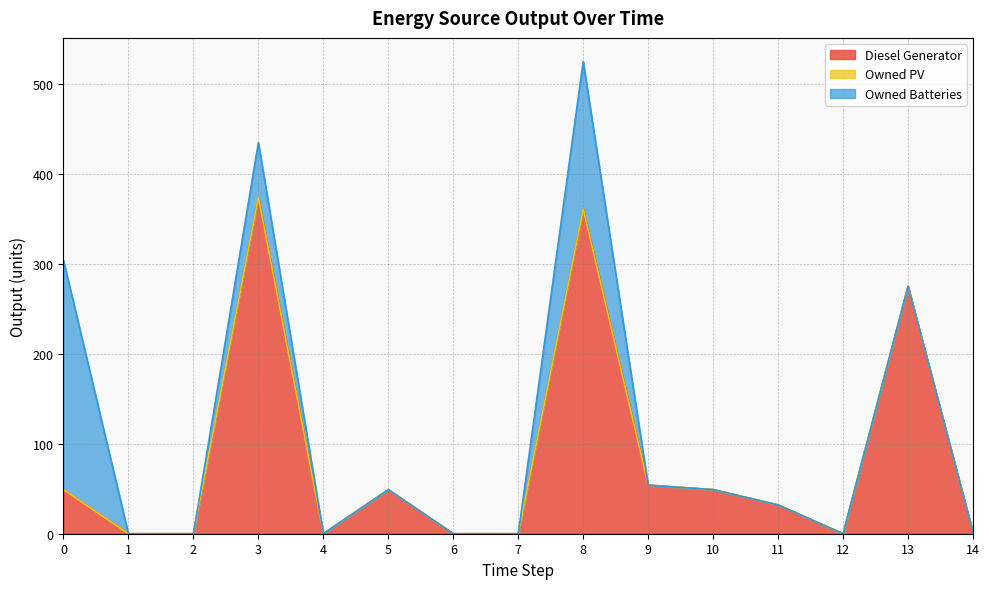

Rank the categories by Diesel Generator value from highest to lowest.

3, 8, 13, 9, 0, 5, 10, 11, 14, 1, 2, 4, 6, 7, 12